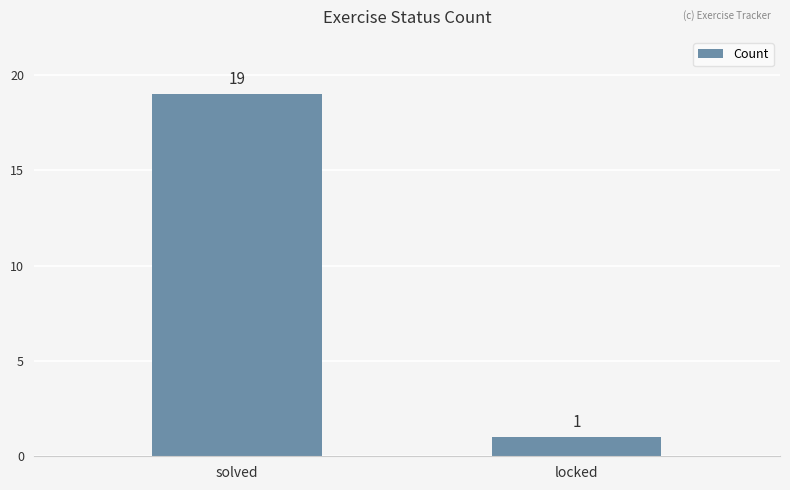

Reading right to left, transcribe all the data shown in this chart.

locked=1	solved=19